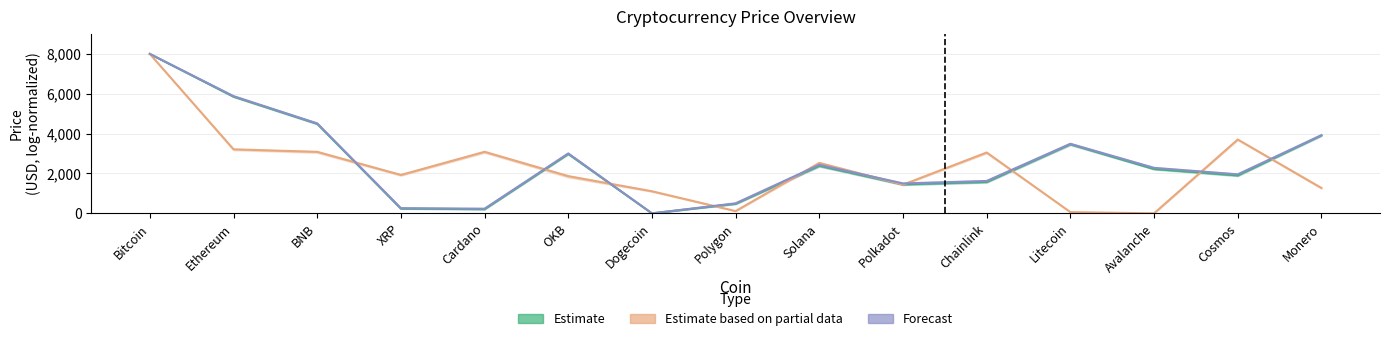

True or false: Forecast has more than 2 points higher than both neighbors.

True